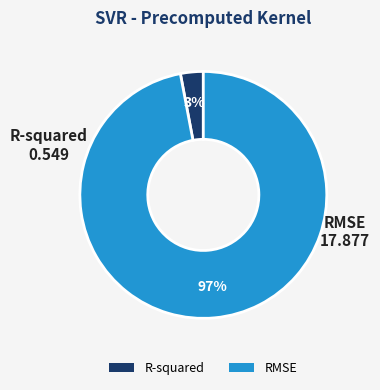

Rank the categories by value from lowest to highest.

R-squared, RMSE